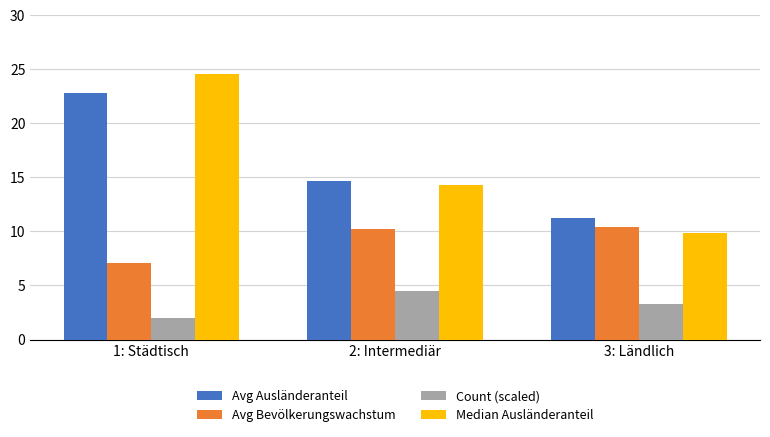

Which series changed the most between 2: Intermediär and 3: Ländlich?

Median Ausländeranteil